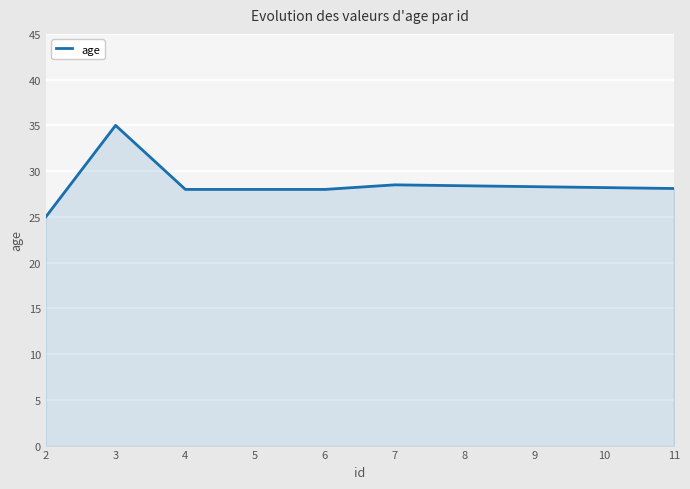

What is the difference between the maximum and minimum values?

10.0